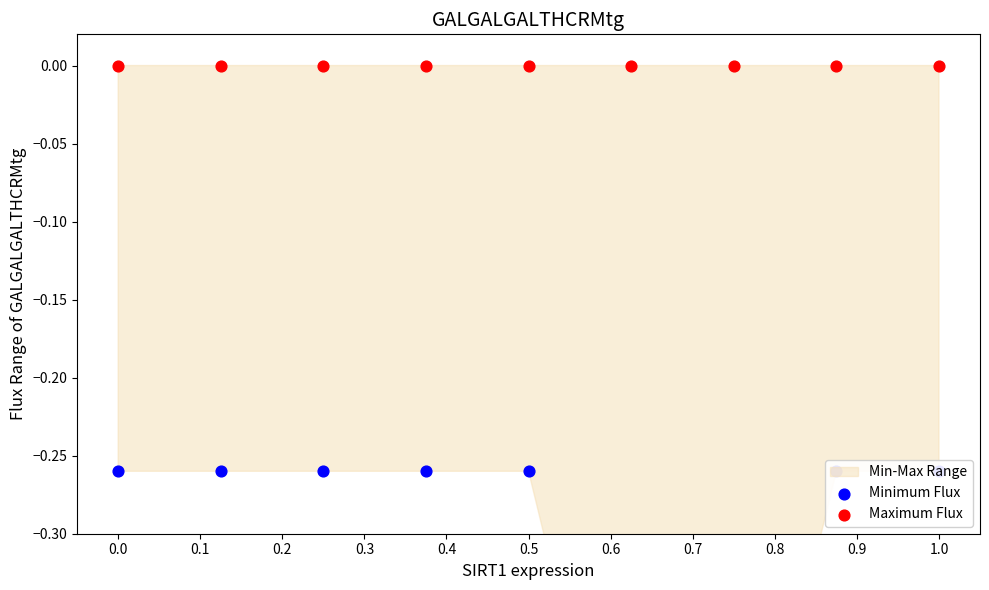

What is the total value across all series at 1.0?

-0.3